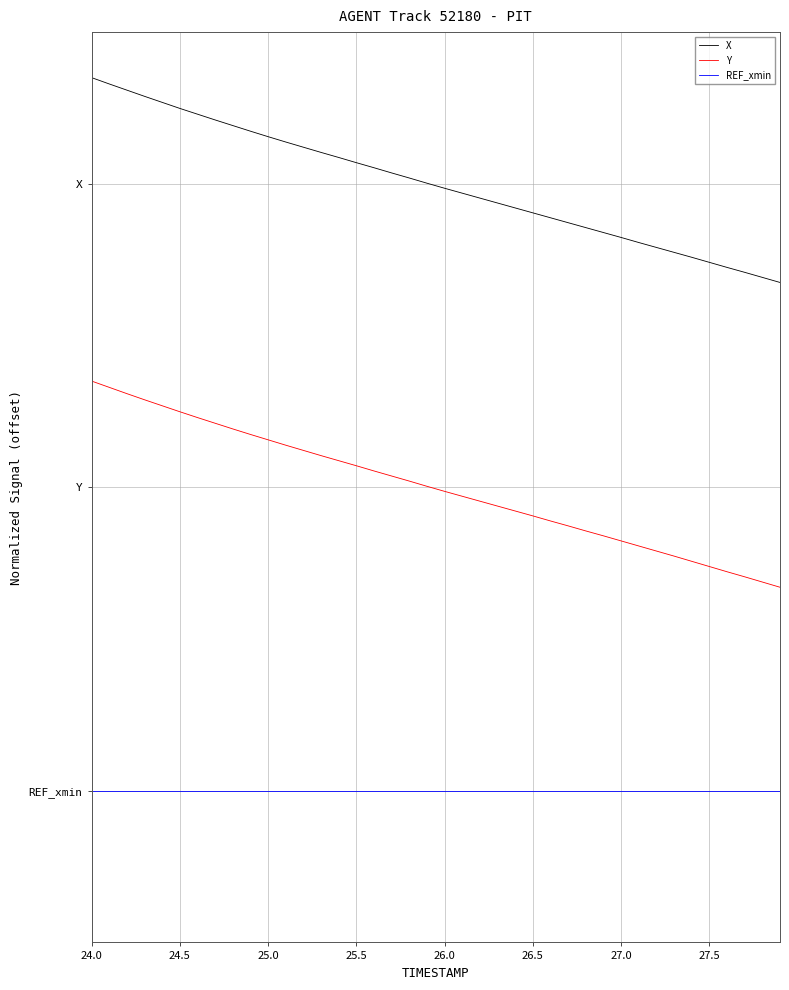

What are all the series names shown in the legend?

X, Y, REF_xmin